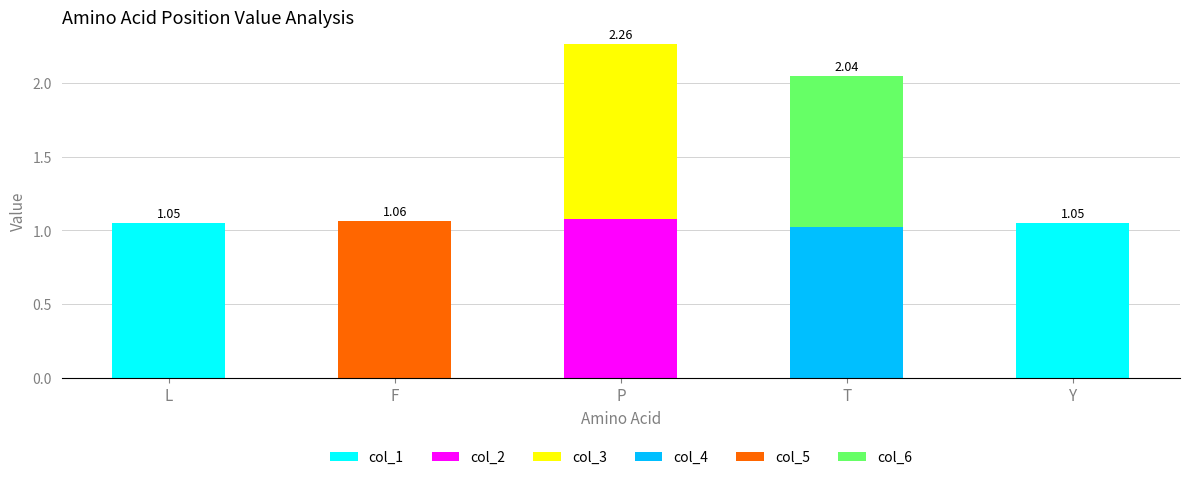

The value of col_3 at L is -0.4. True or false?

False